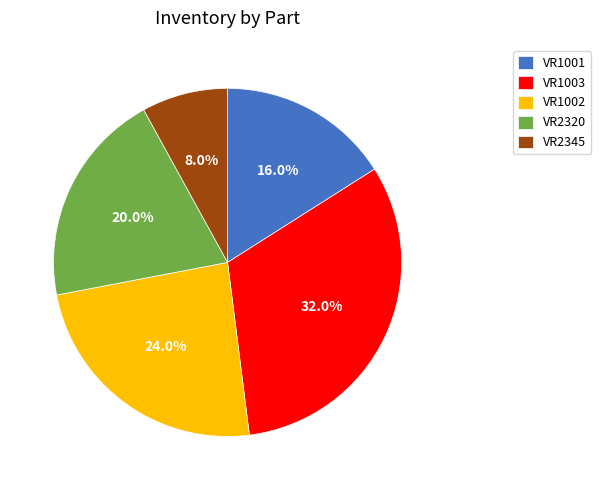

Does VR1001 represent more than half of the total?

No